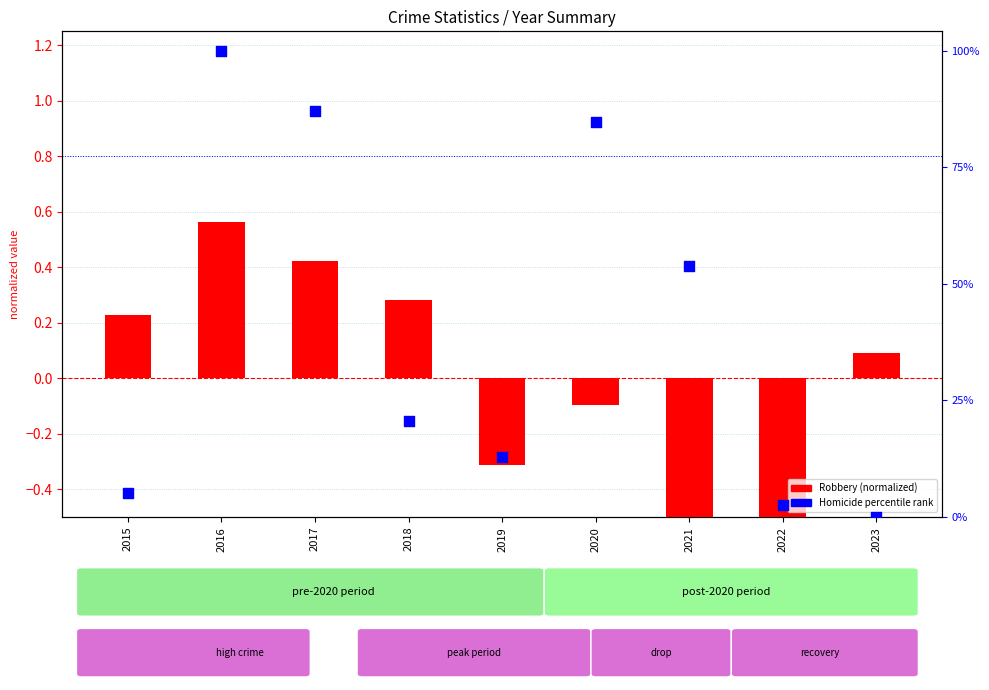

Which series has the largest Y range (max minus min)?

Homicide percentile rank